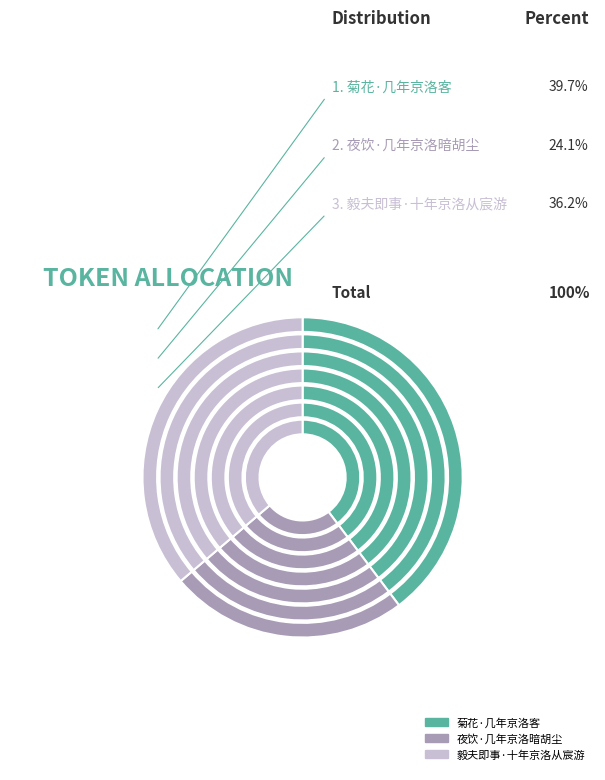

Between 夜饮·几年京洛暗胡尘 and 菊花·几年京洛客, which is larger?

菊花·几年京洛客